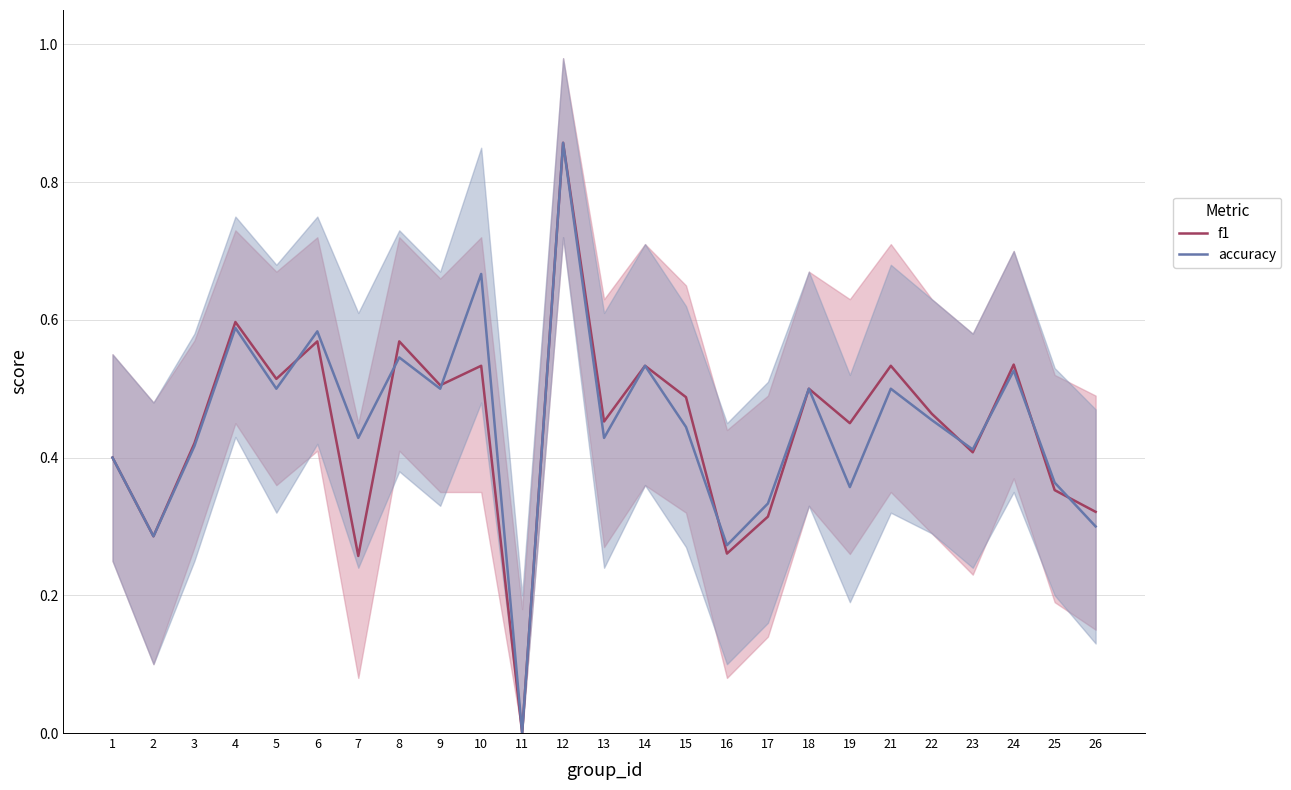

How many lines are shown in the chart?

2